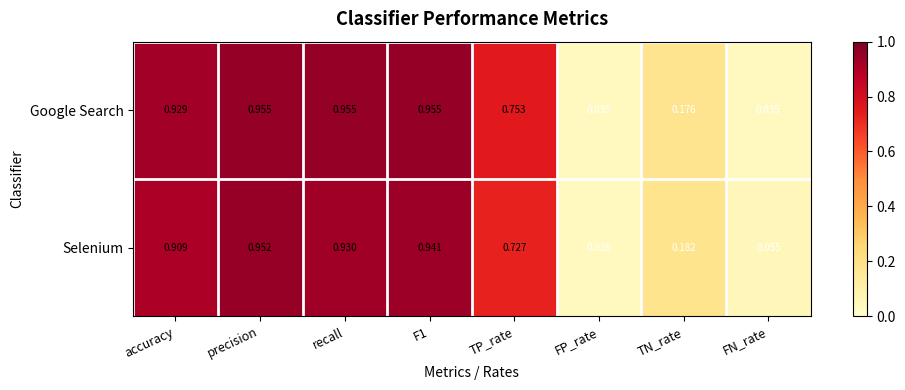

Which series has the largest range (max minus min)?

Google Search